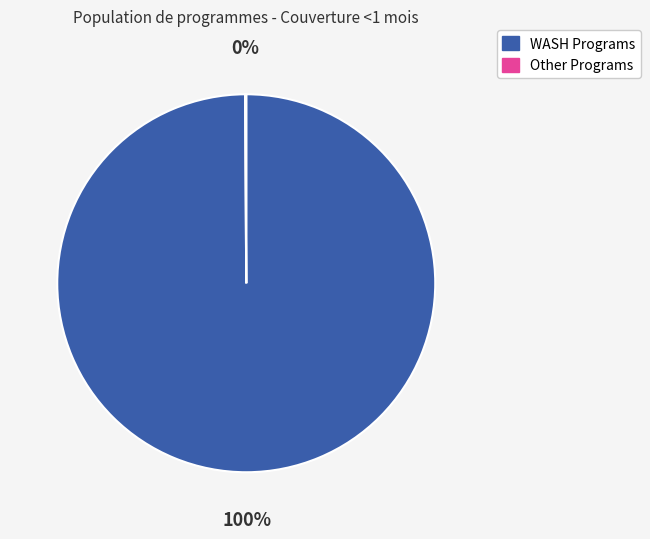

Is there a majority slice in this chart?

Yes